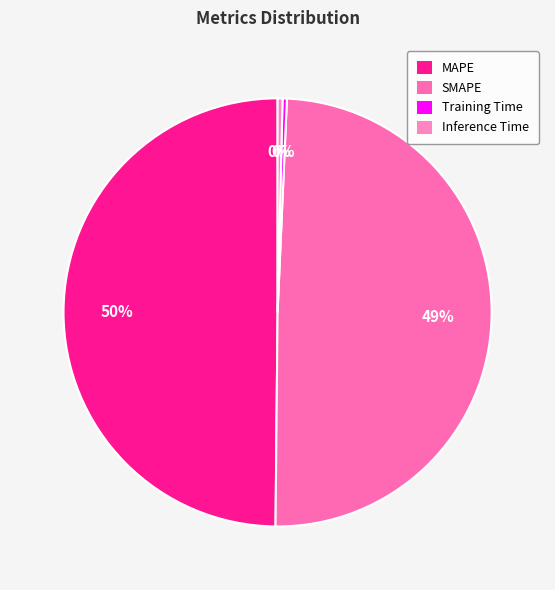

To the nearest percent, what is the difference between the largest and smallest slice percentages?

50%